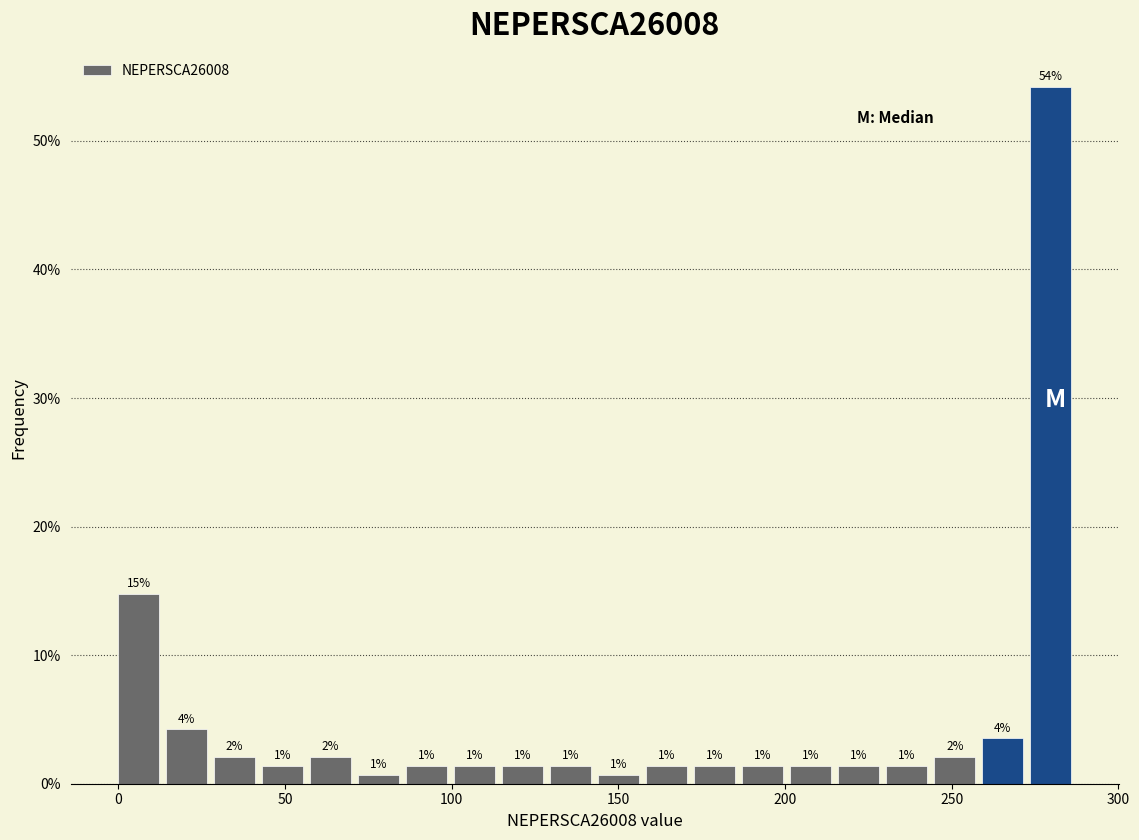

Read against the x-axis, roughly where is the centre of the tallest bar?

280